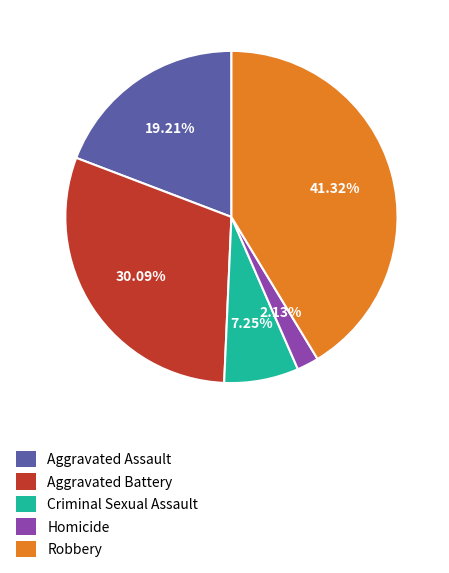

Is Aggravated Assault the majority of the pie?

No